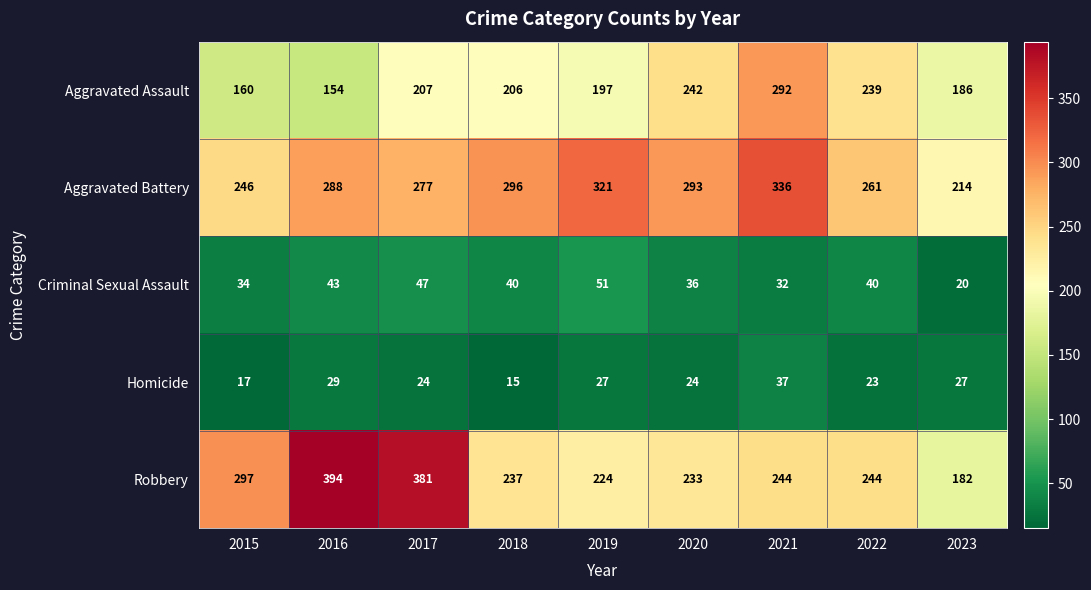

Is it true that Criminal Sexual Assault equals 33 at 2023?

False